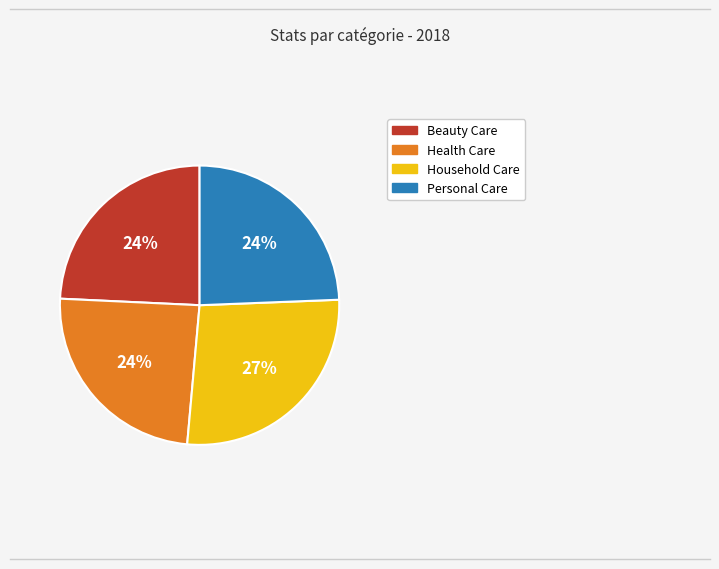

To the nearest percent, what percentage of the pie is Household Care?

27%